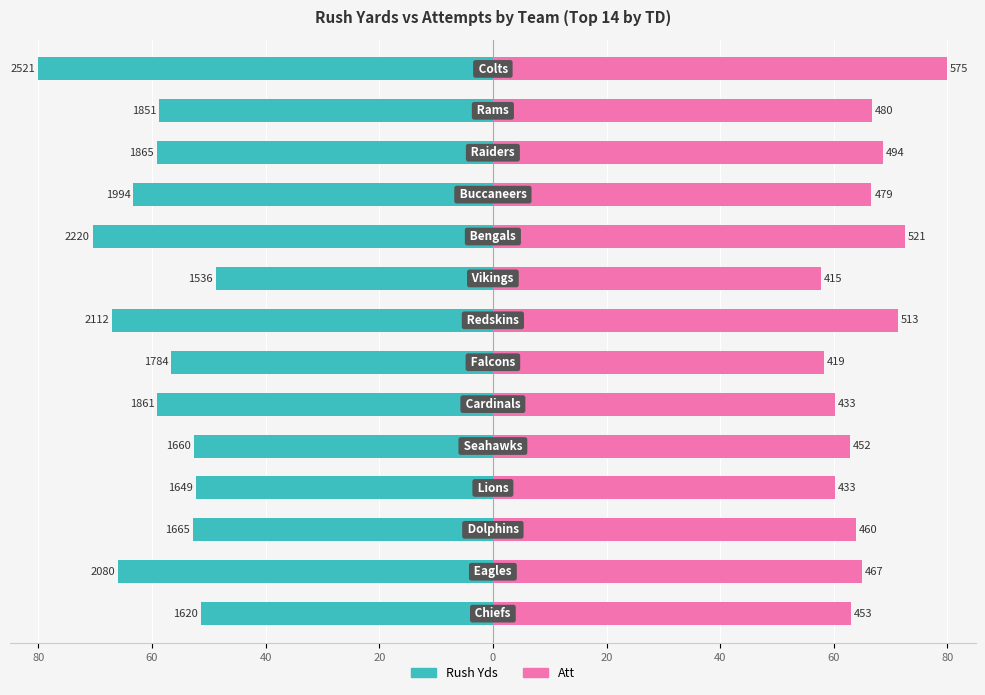

How many data points in Rush Yds are above -58?

6